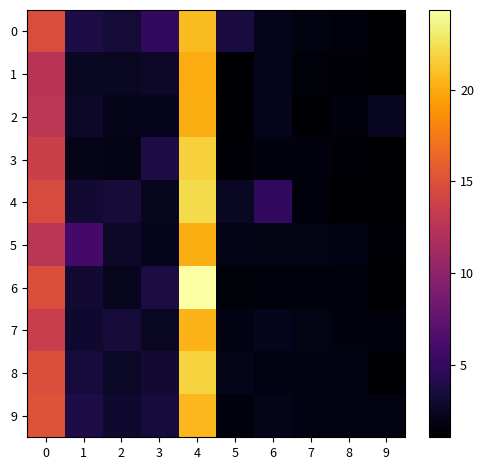

Between 3 and 5, which series saw the biggest shift?

3